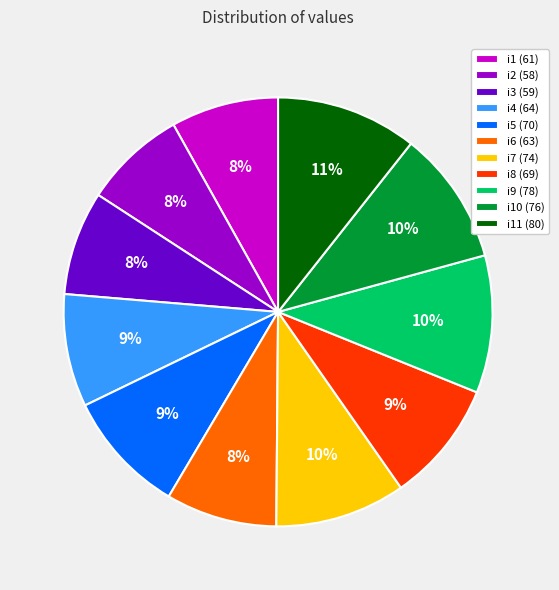

Which has a higher value, i3 (59) or i7 (74)?

i7 (74)